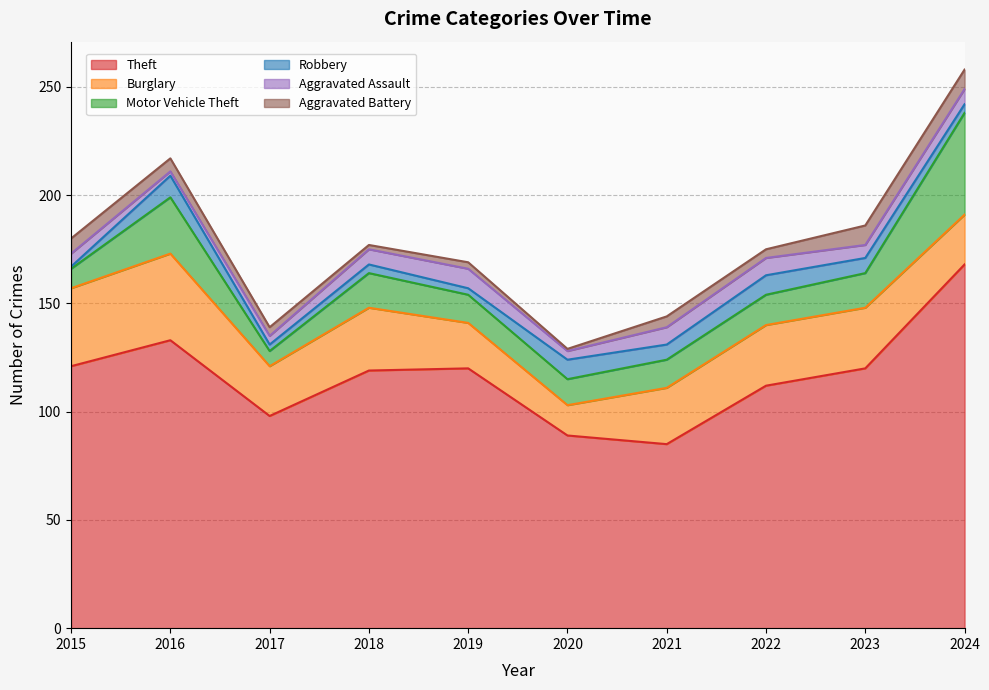

What is the value of the Aggravated Assault point at the 4th from the left?

7